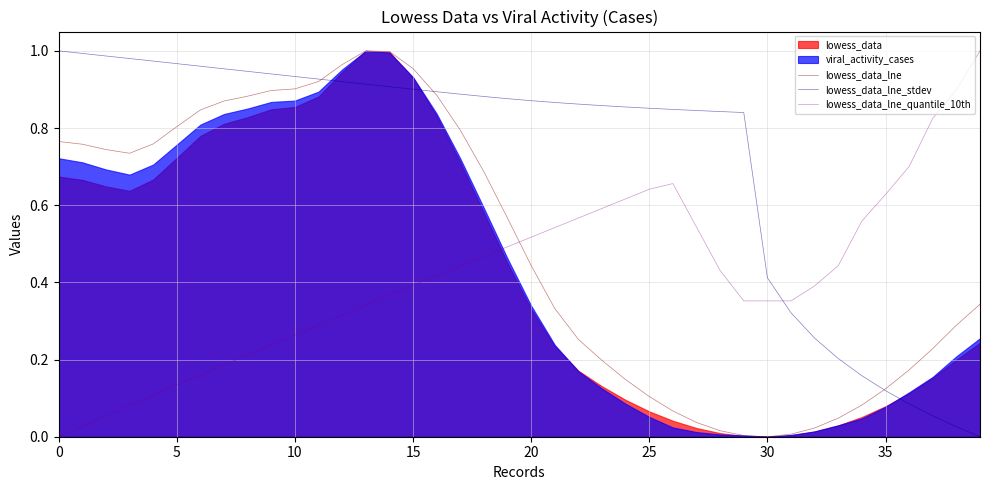

What is the average value of the lowess_data_lne_stdev series?

0.7